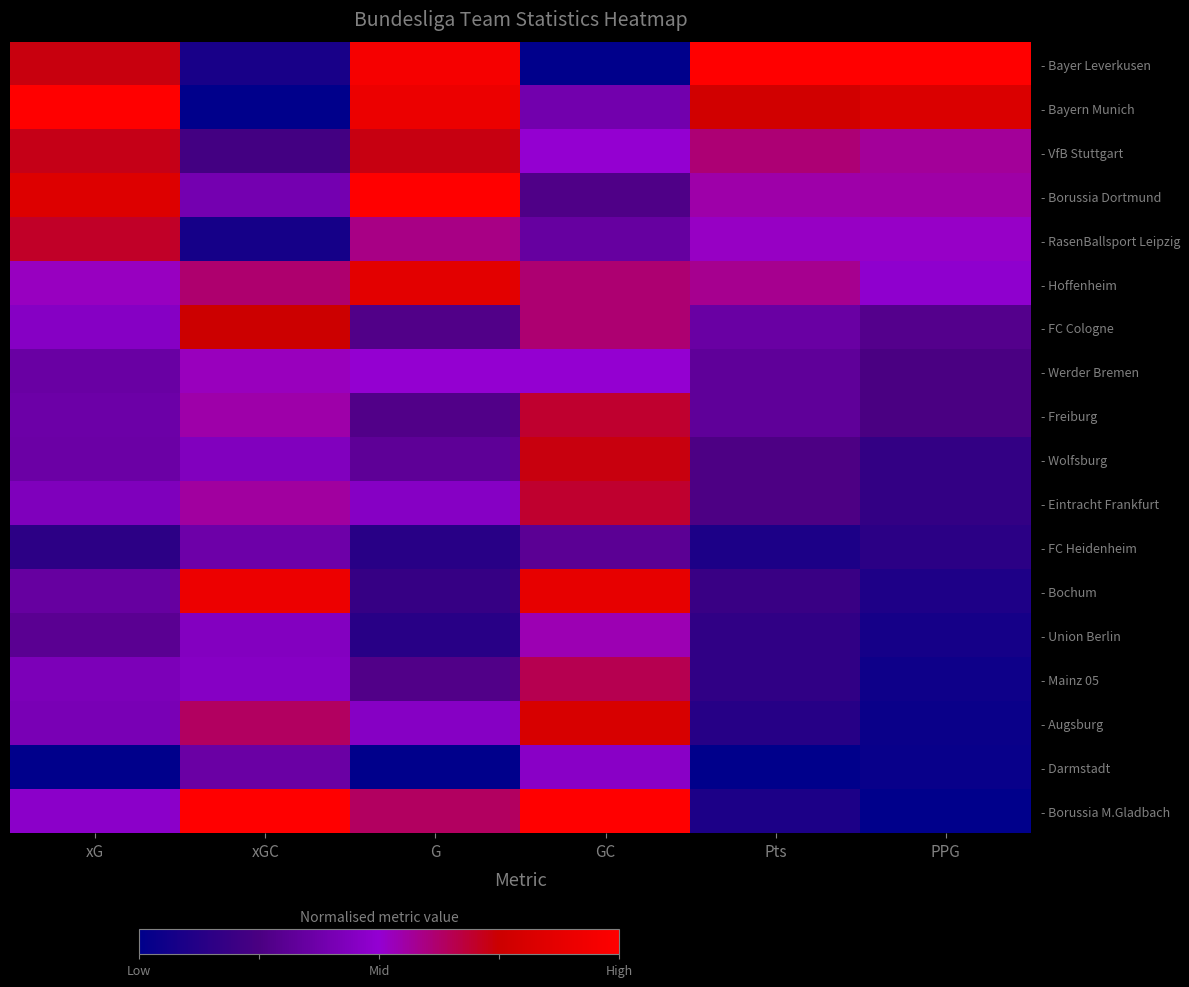

At how many categories does at least one series exceed 0?

6